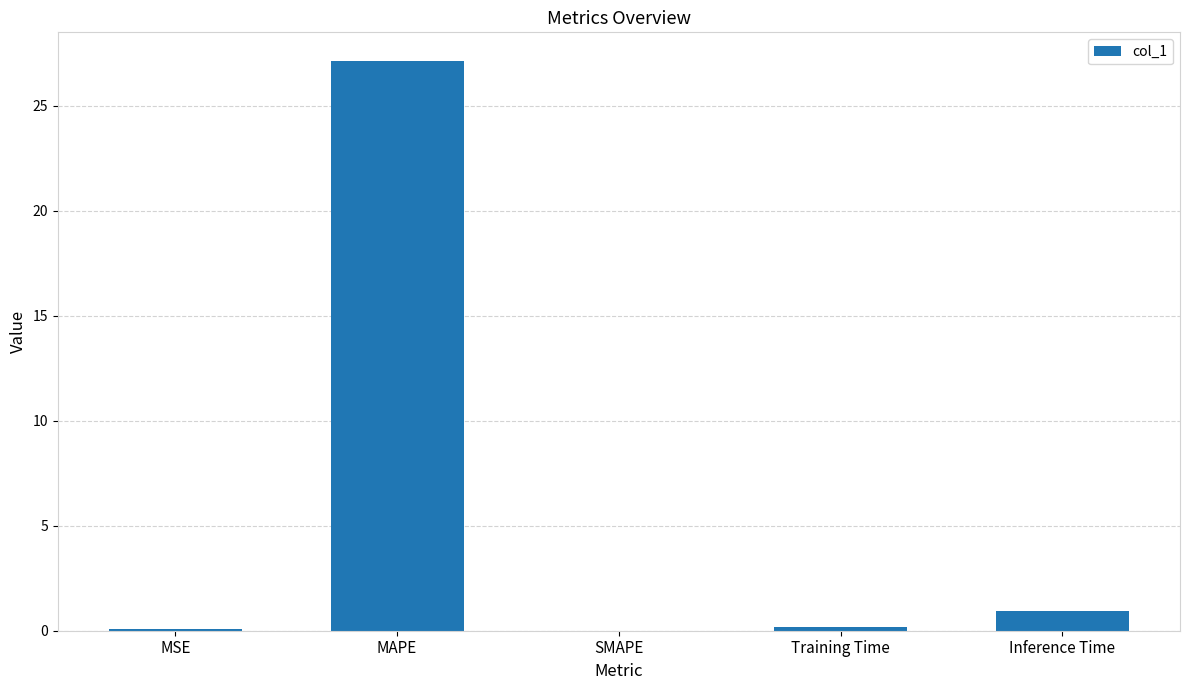

Where is the data nearest to the value 13?

Inference Time